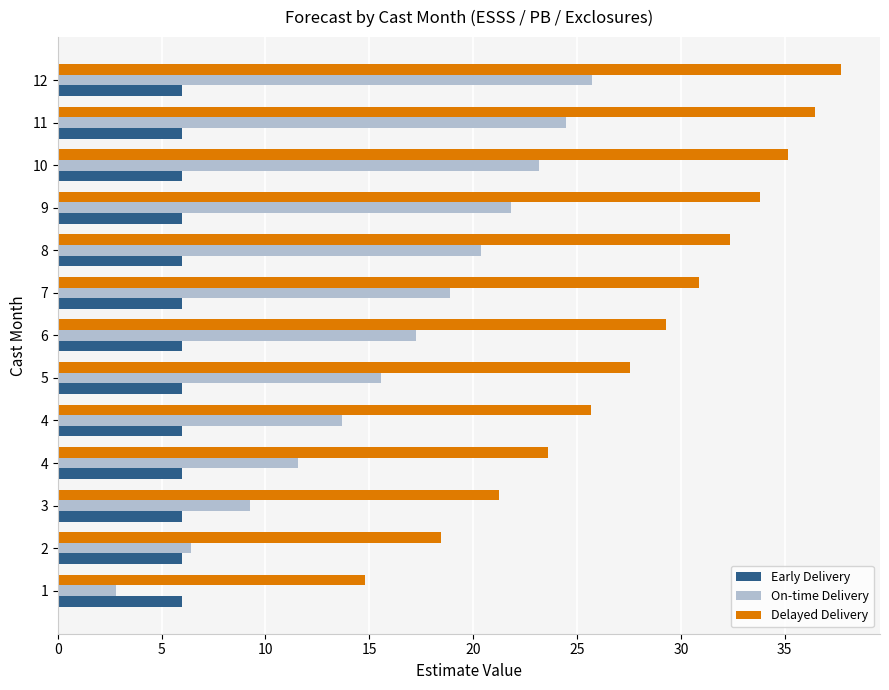

How many categories are shown in the chart?

13